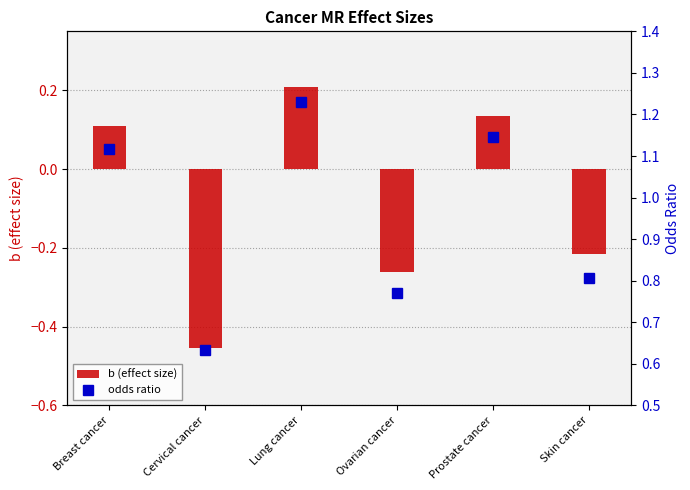

At which label does b (effect size) first exceed 0?

Breast cancer